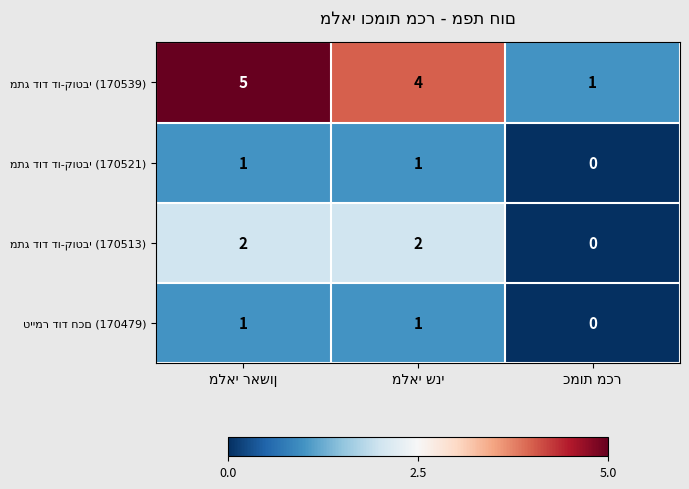

What is the greatest value displayed?

5